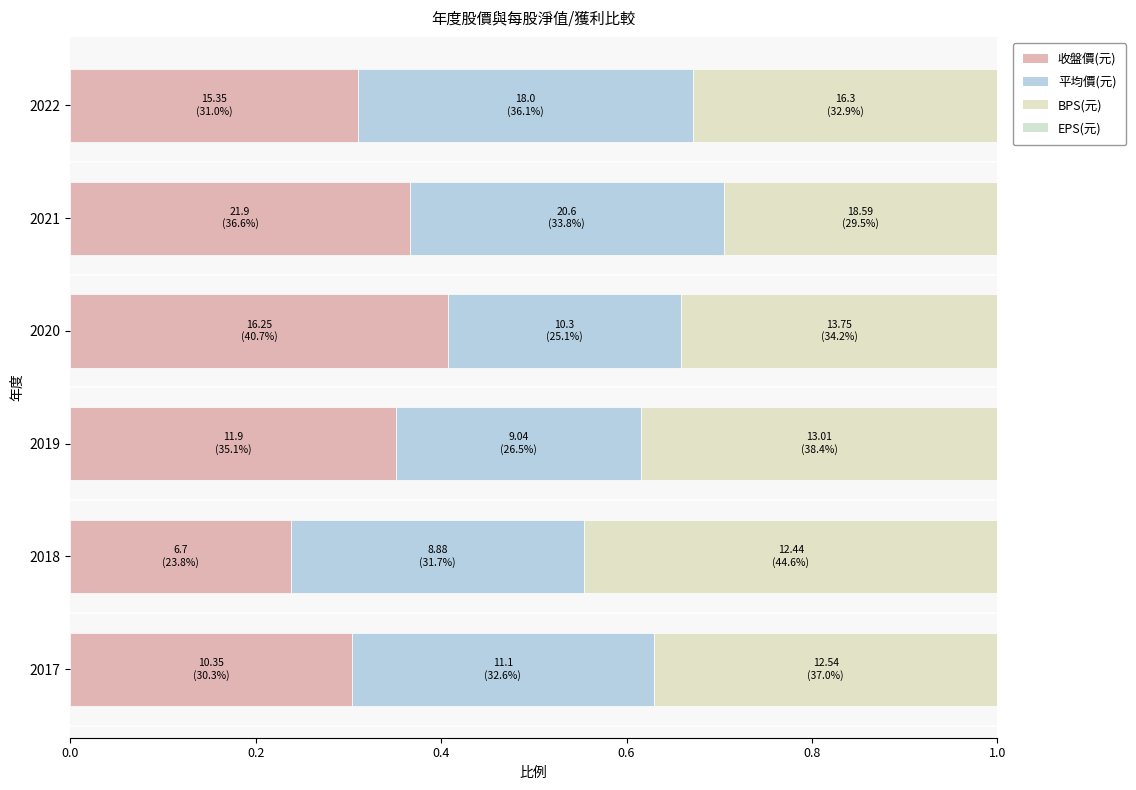

How many distinct data groups are displayed?

3